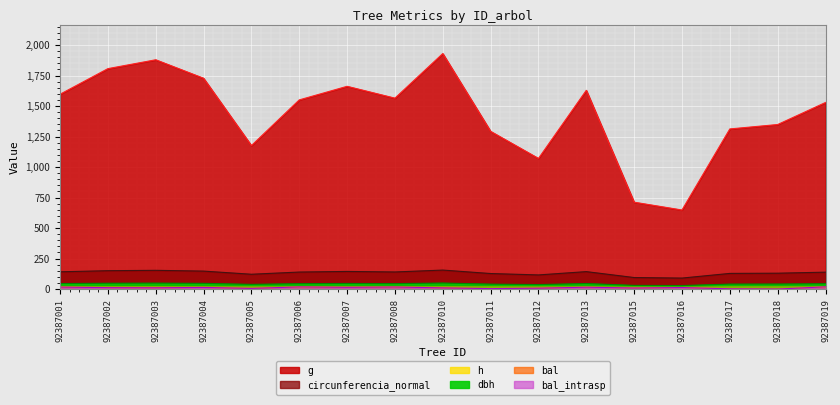

Where is the first local maximum for bal_intrasp?

92387004